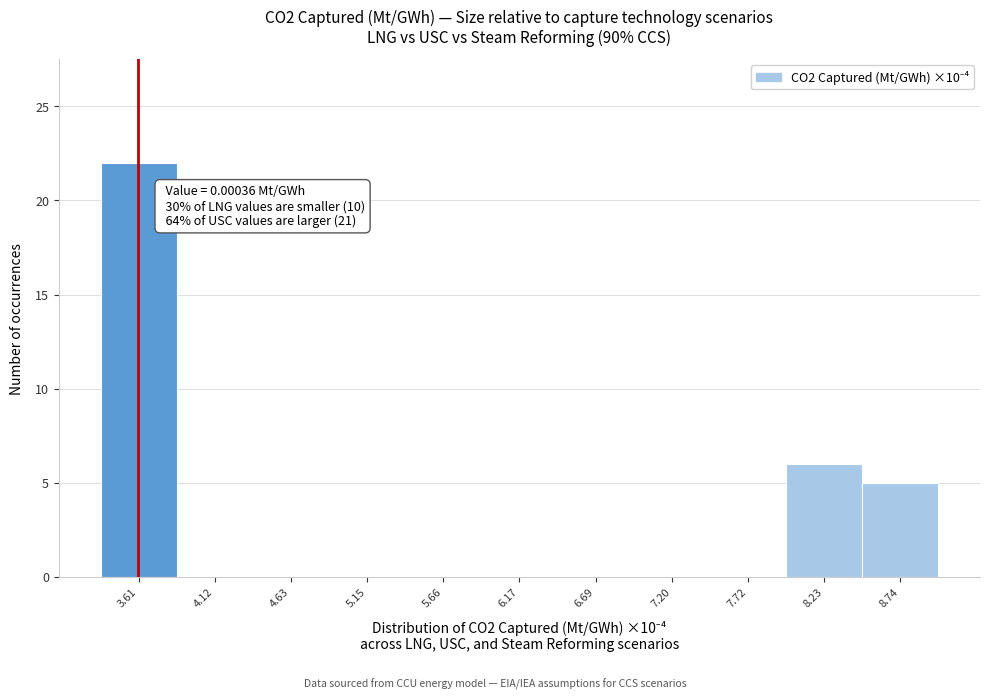

Which range on the x-axis has the tallest bar?

3.4 to 3.9